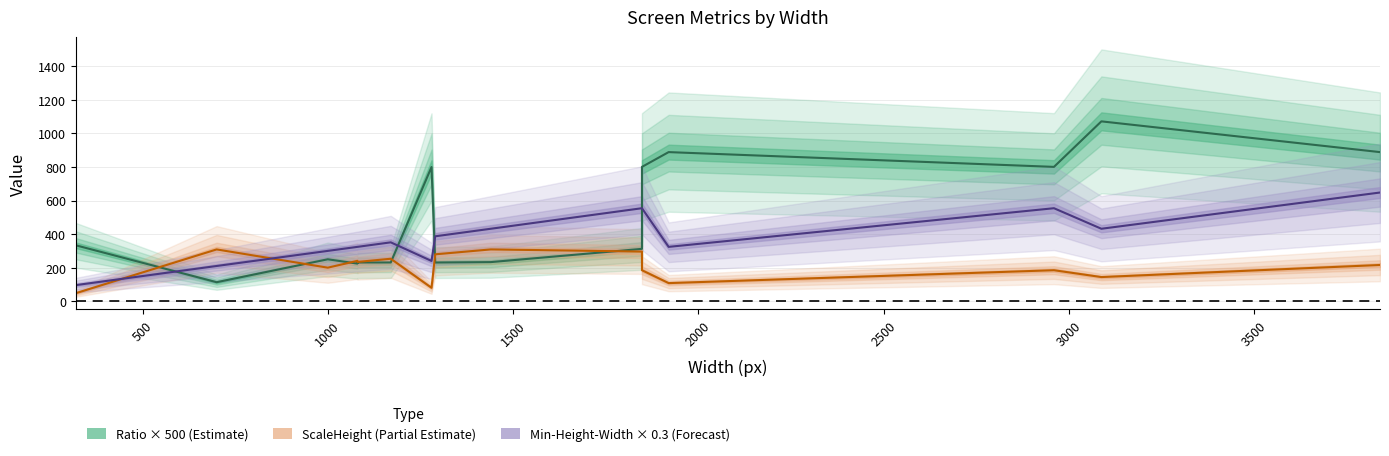

What is the difference between the highest and lowest values at 1000?

100.0